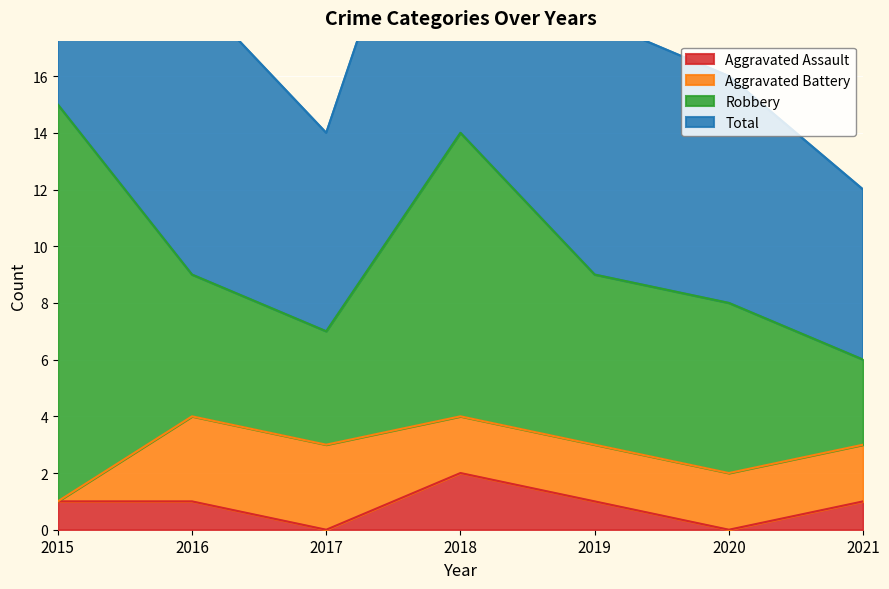

Is it true that Aggravated Assault equals -1 at 2017?

False